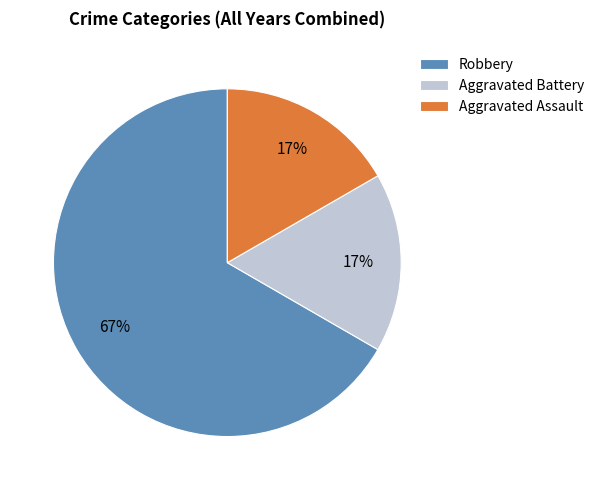

What is the largest slice in the pie chart?

Robbery